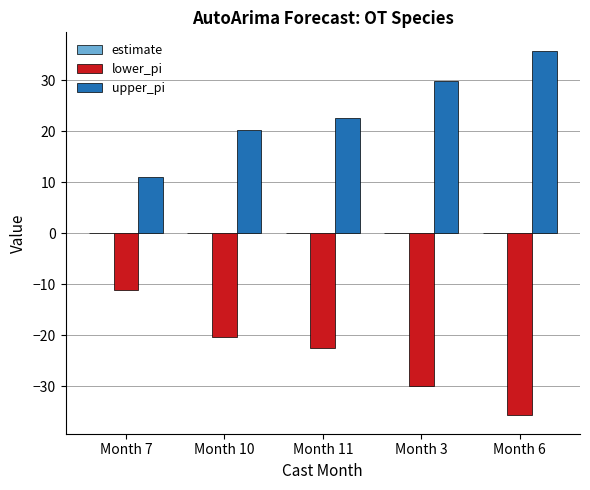

True or false: lower_pi has a value of -11.0 at Month 7.

True